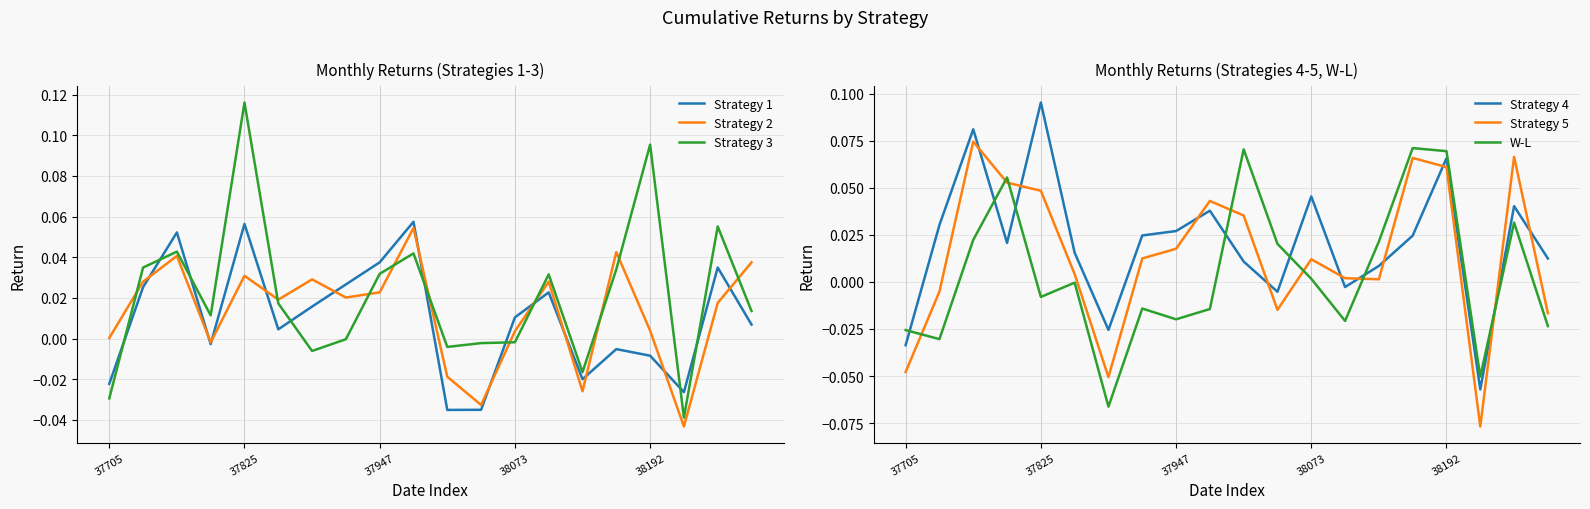

At how many categories does at least one series exceed 0?

19